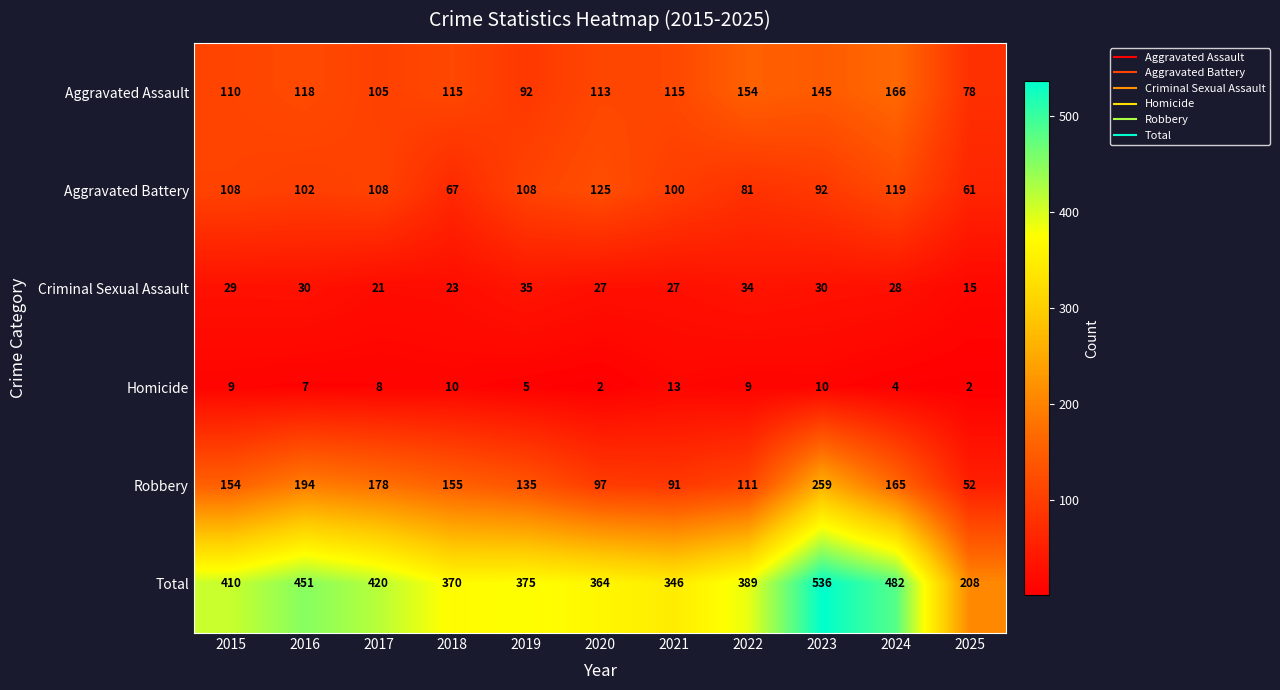

Where is Aggravated Battery nearest to the value 93?

2023